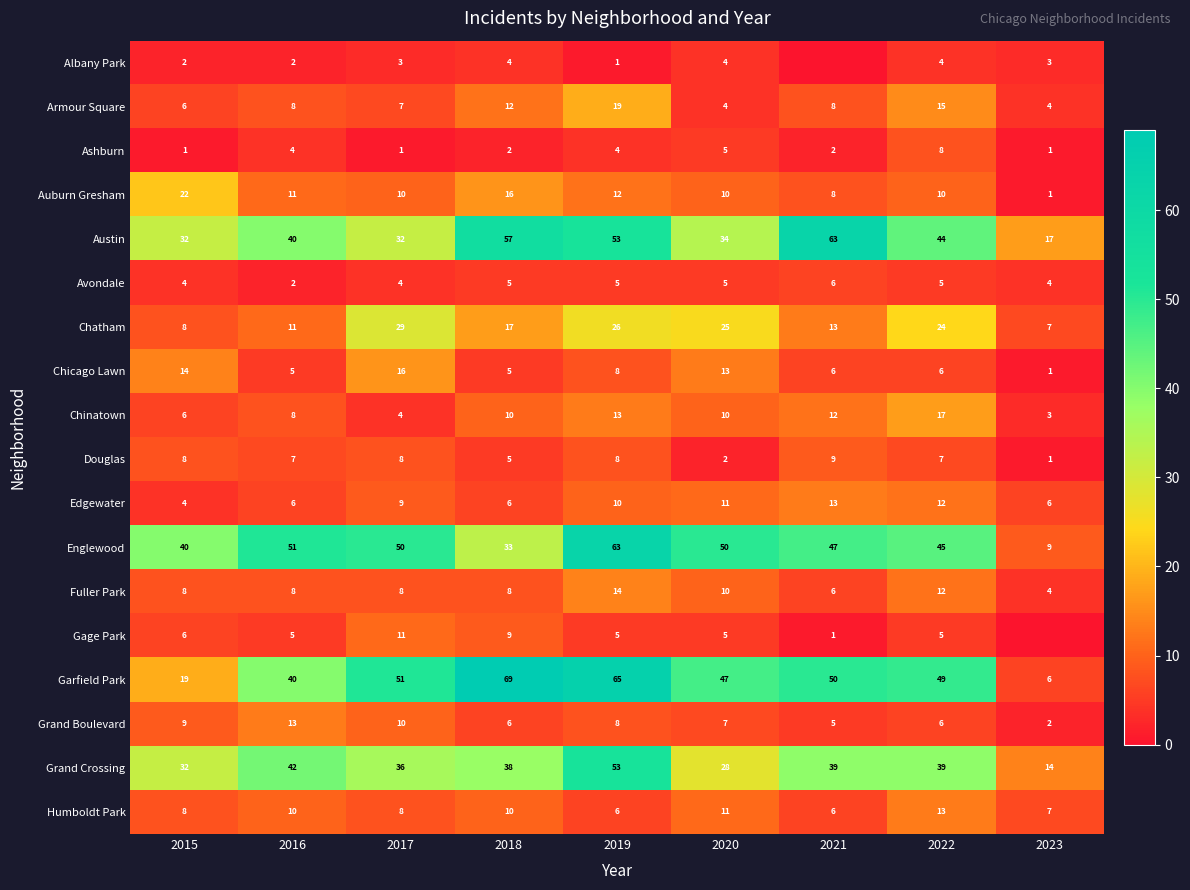

Read the Garfield Park value at 2020, to the nearest 5.

45